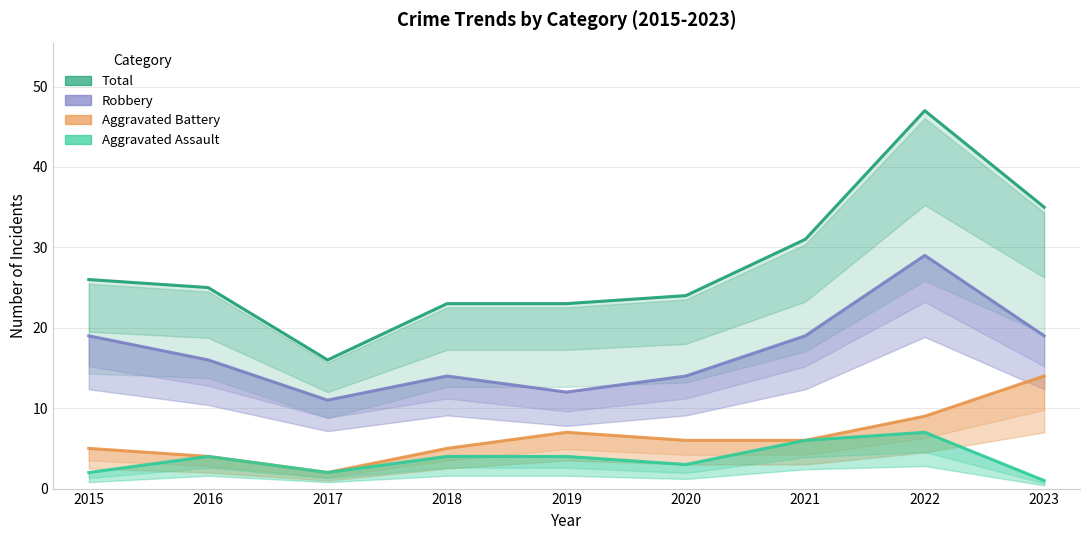

What are all the series names shown in the legend?

Total, Robbery, Aggravated Battery, Aggravated Assault